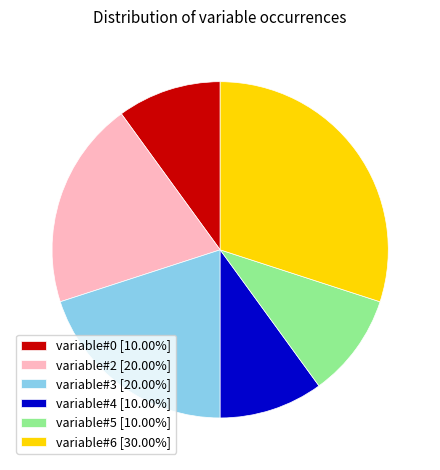

Does variable#5 account for over 50% of the chart?

No